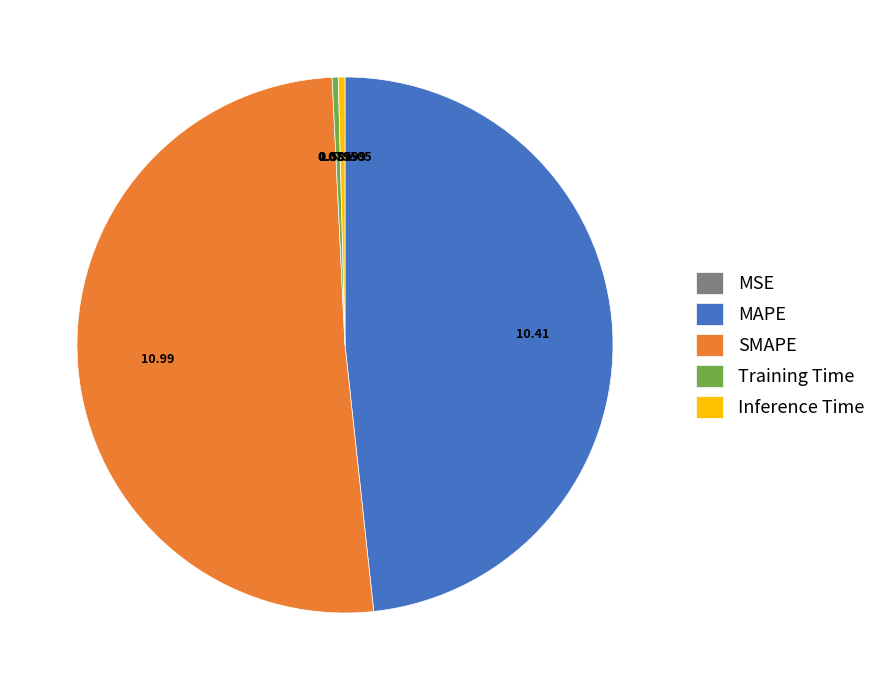

Does Training Time represent more than half of the total?

No